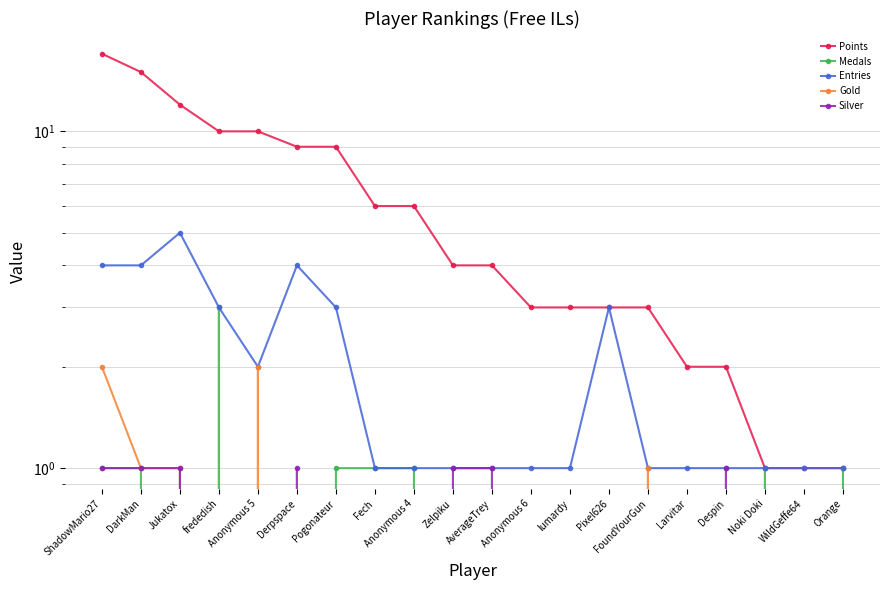

List the labels in order of Medals value, largest first.

frededish, ShadowMario27, DarkMan, Pogonateur, Fech, Anonymous 4, Noki Doki, Orange, Jukatox, Anonymous 5, Derpspace, Zelpiku, AverageTrey, Anonymous 6, lumardy, Pixel626, FoundYourGun, Larvitar, Despin, WildGeffe64